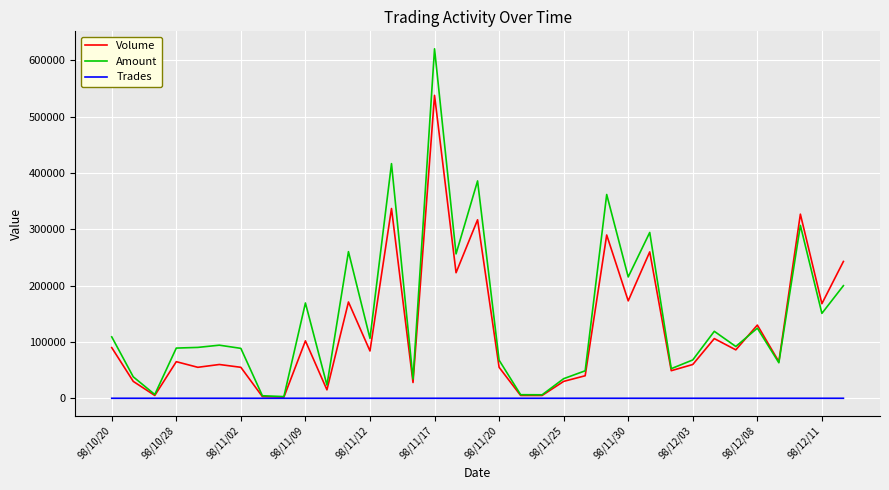

In Amount, how many points are higher than both neighbors (excluding endpoints)?

11